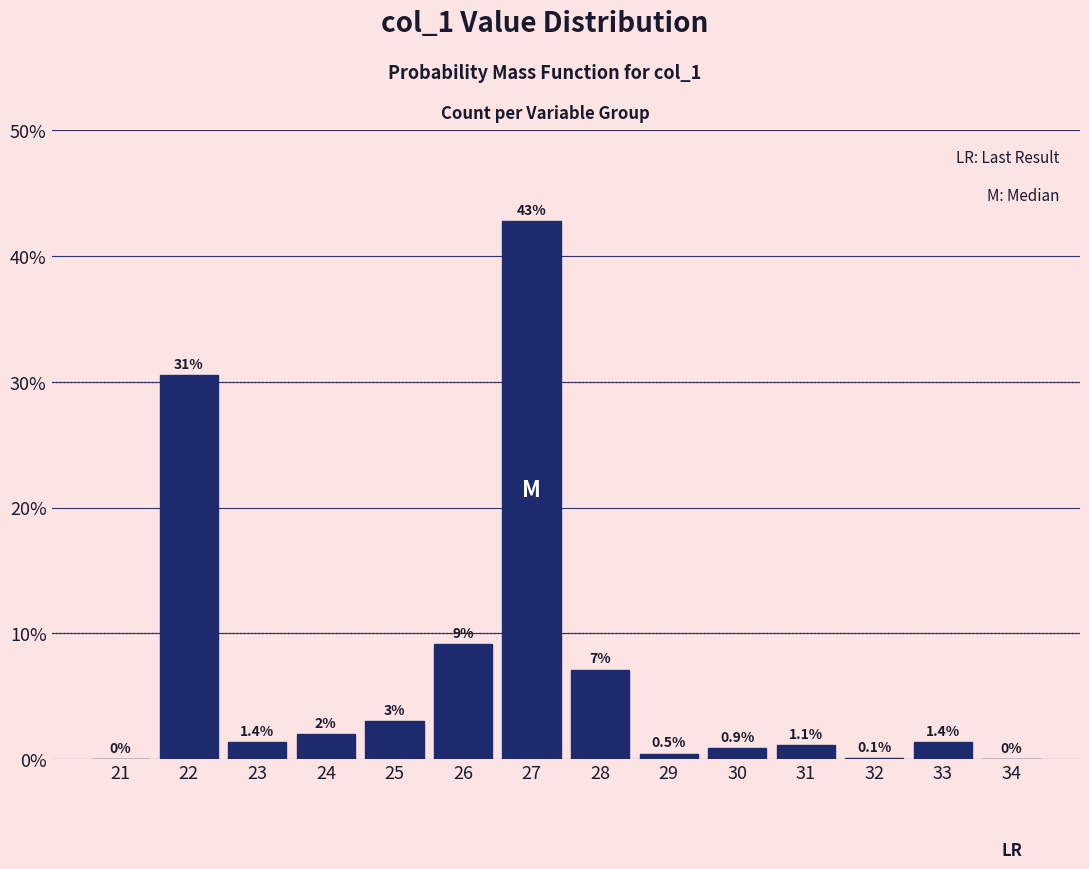

Between 28 and 22, which is larger?

22